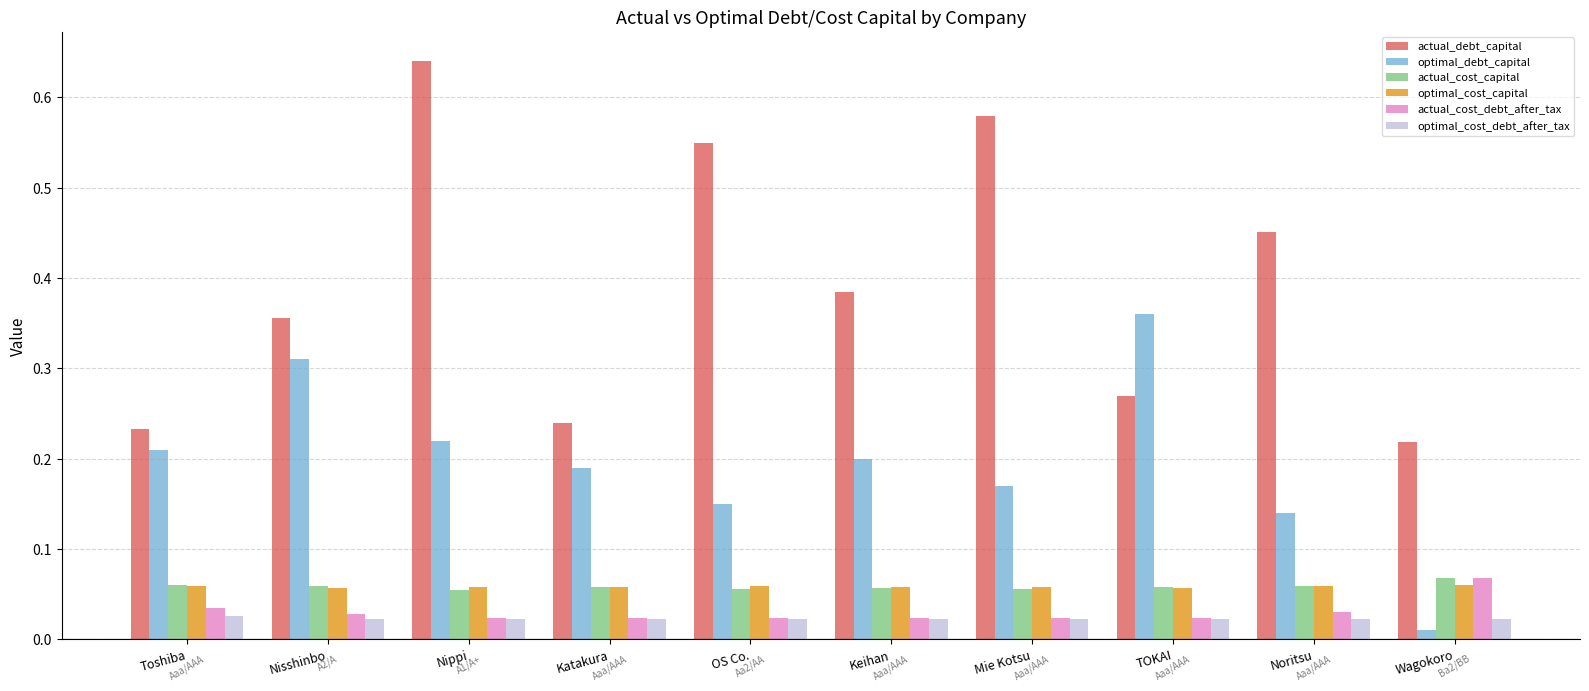

Which series changed the most between TOKAI and Noritsu?

optimal_debt_capital